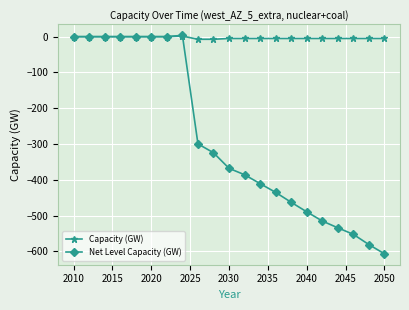

Which series has the largest total across all categories?

Capacity (GW)